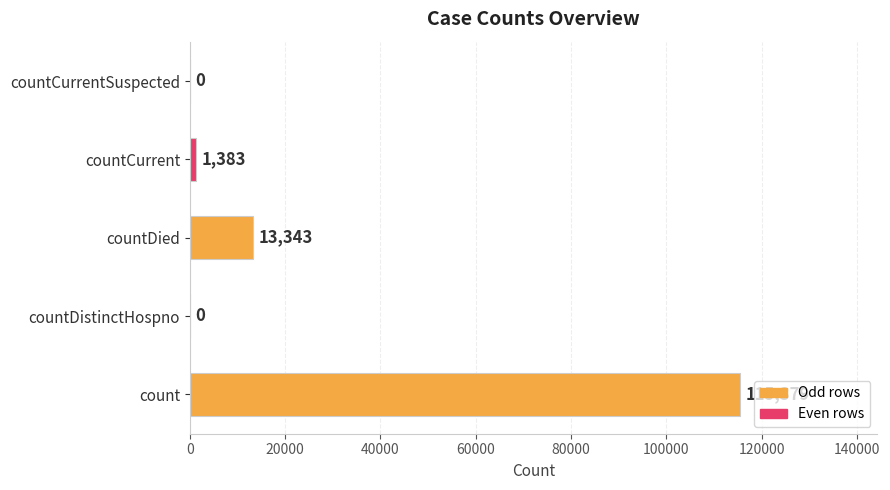

What is the sum of all values?

130105